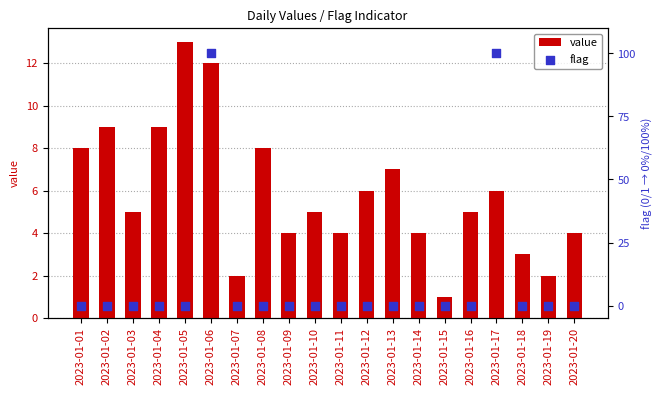

Is the value of flag at 2023-01-01 greater than the value of value at 2023-01-06?

No